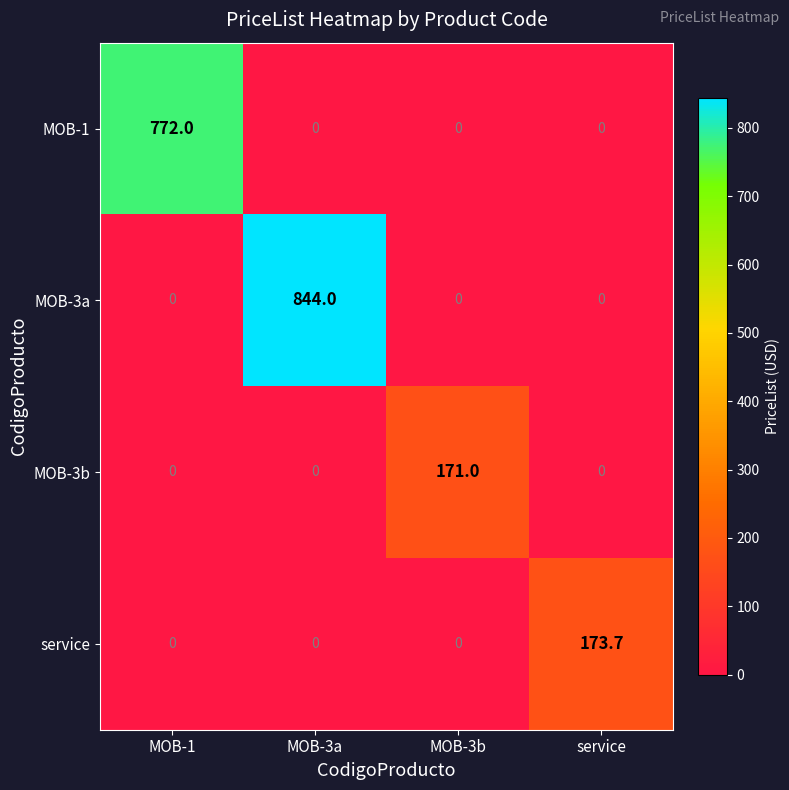

Which series changed the most between MOB-3a and MOB-3b?

MOB-3a